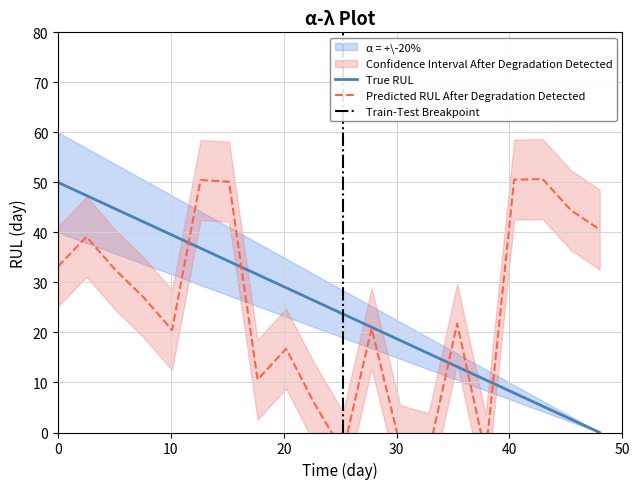

What is the difference between the second highest and minimum values?

54.9